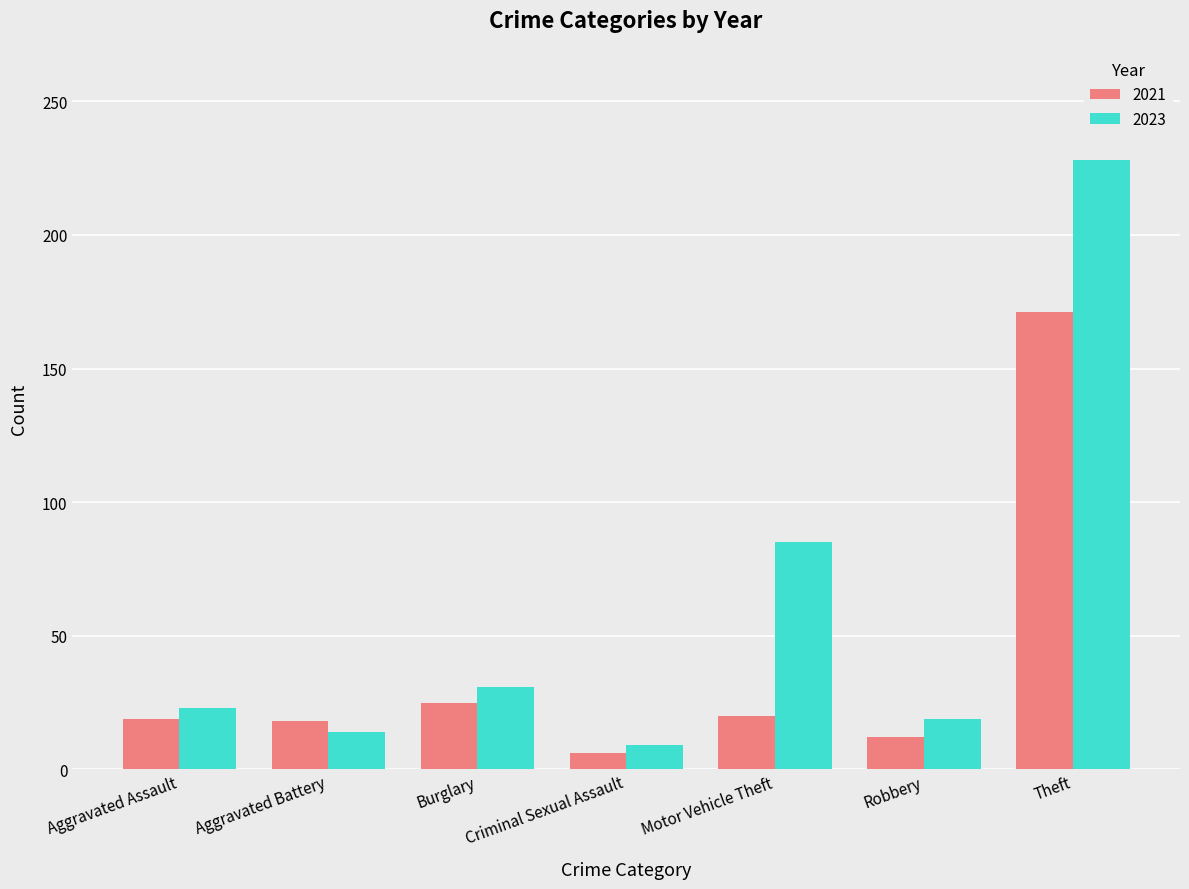

Which series has the largest total across all categories?

2023